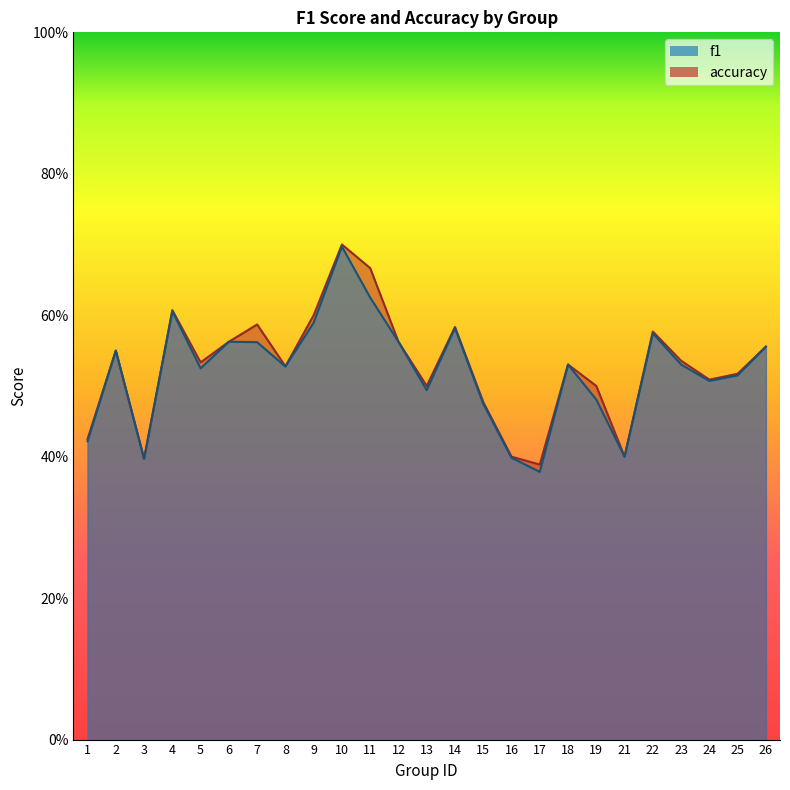

True or false: accuracy has a value of 0.2 at 12.

False